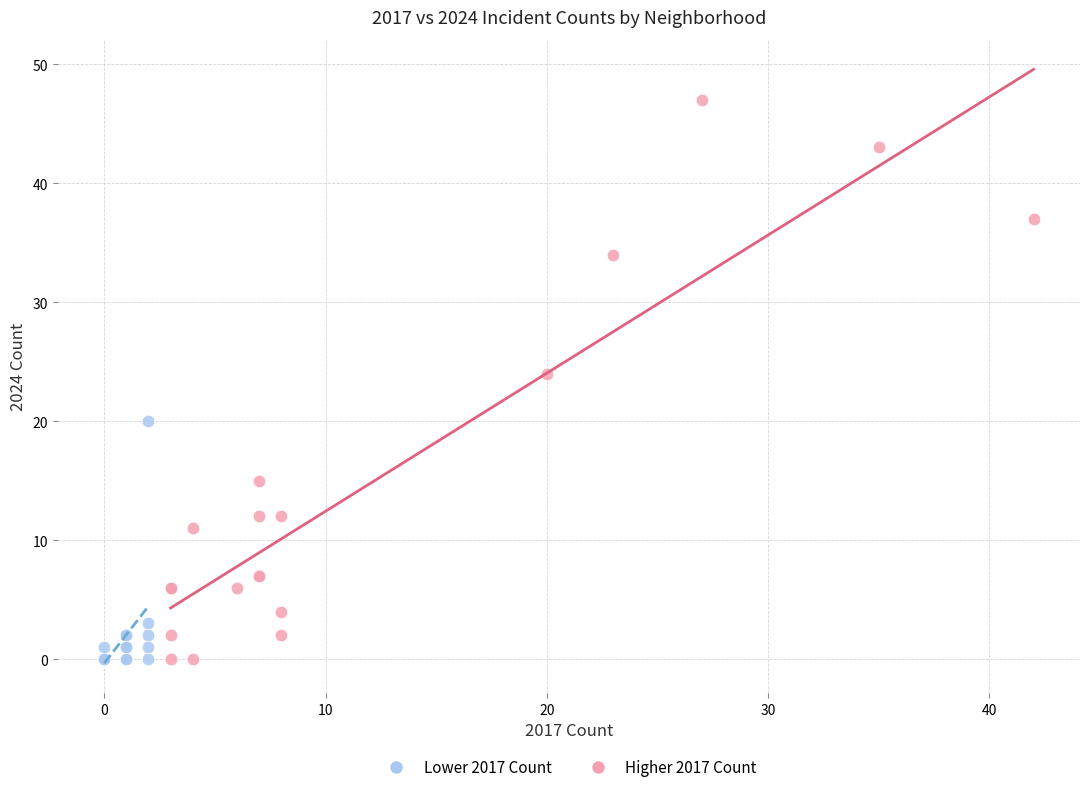

Which series contains the highest Y value?

Higher 2017 Count